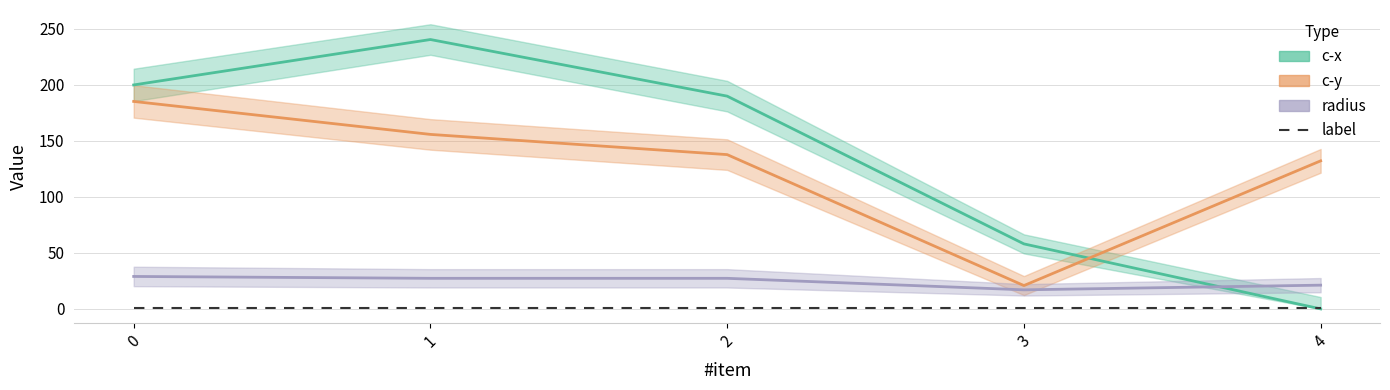

The c-x series shows 88.8 at 2. True or false?

False